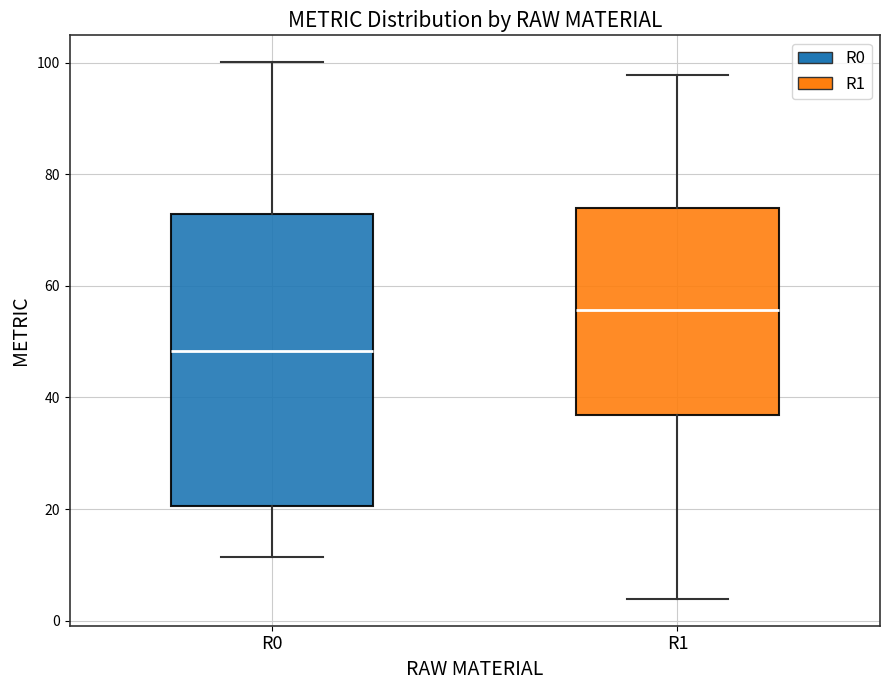

Comparing the boxes themselves (not the whiskers), which one is the tallest?

R0